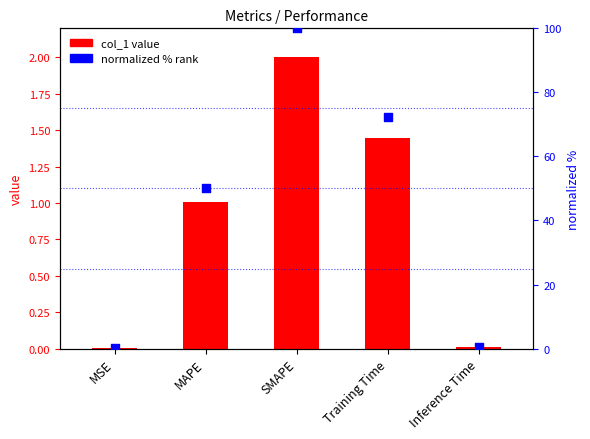

Which series contains the lowest Y value?

col_1 value